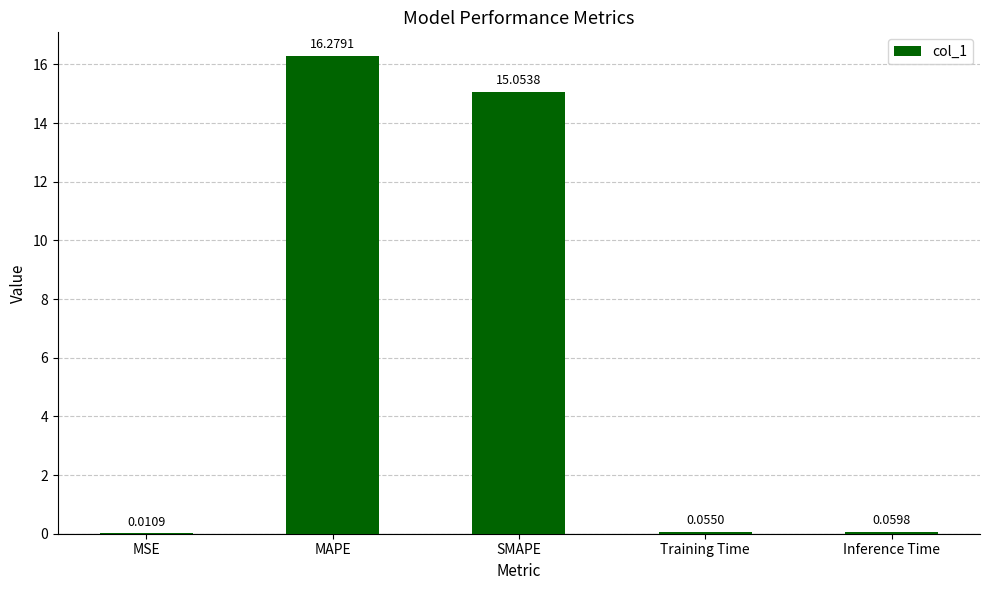

How many series are shown in this chart?

1